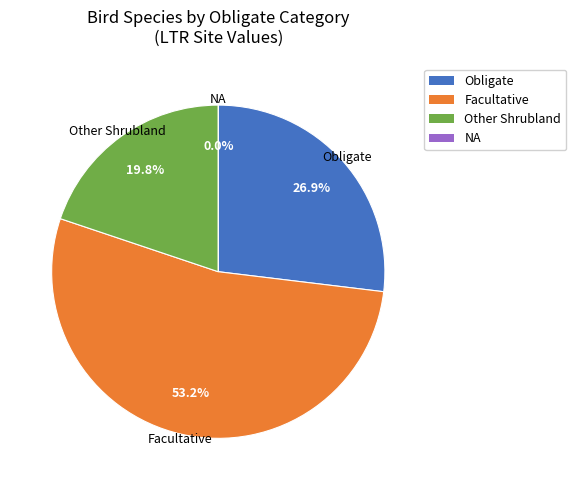

How much of the chart is everything except 17?

100.0%